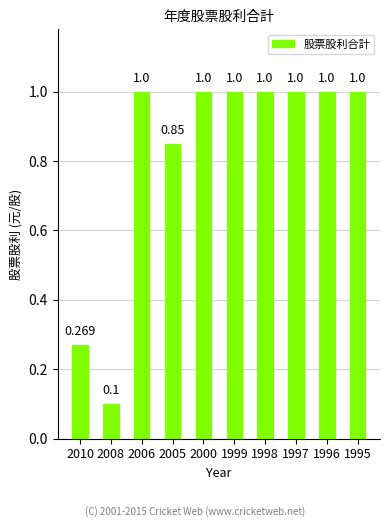

What is the greatest value displayed?

1.0